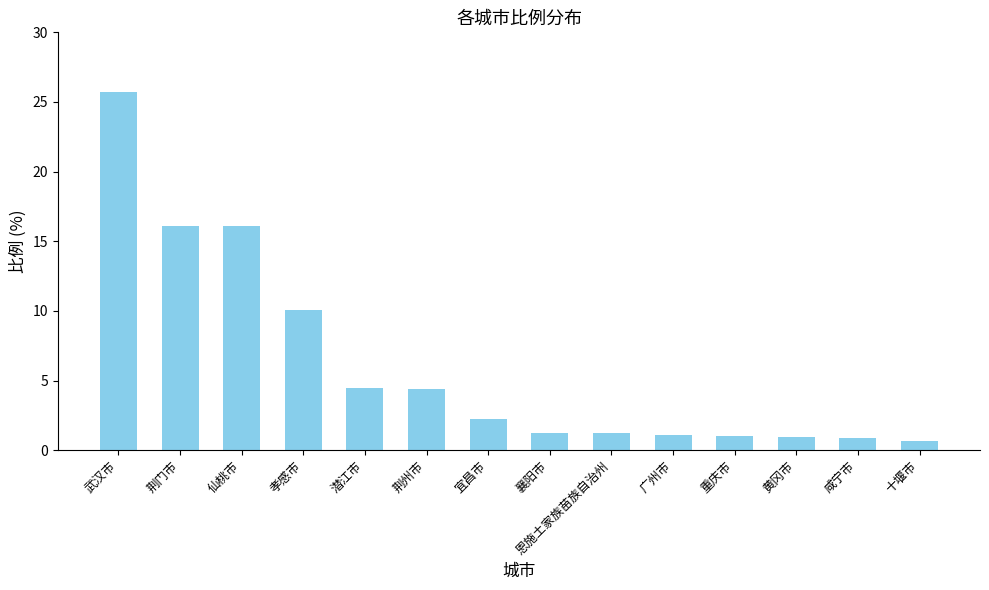

What is the label of the 6th bar from the right?

恩施土家族苗族自治州